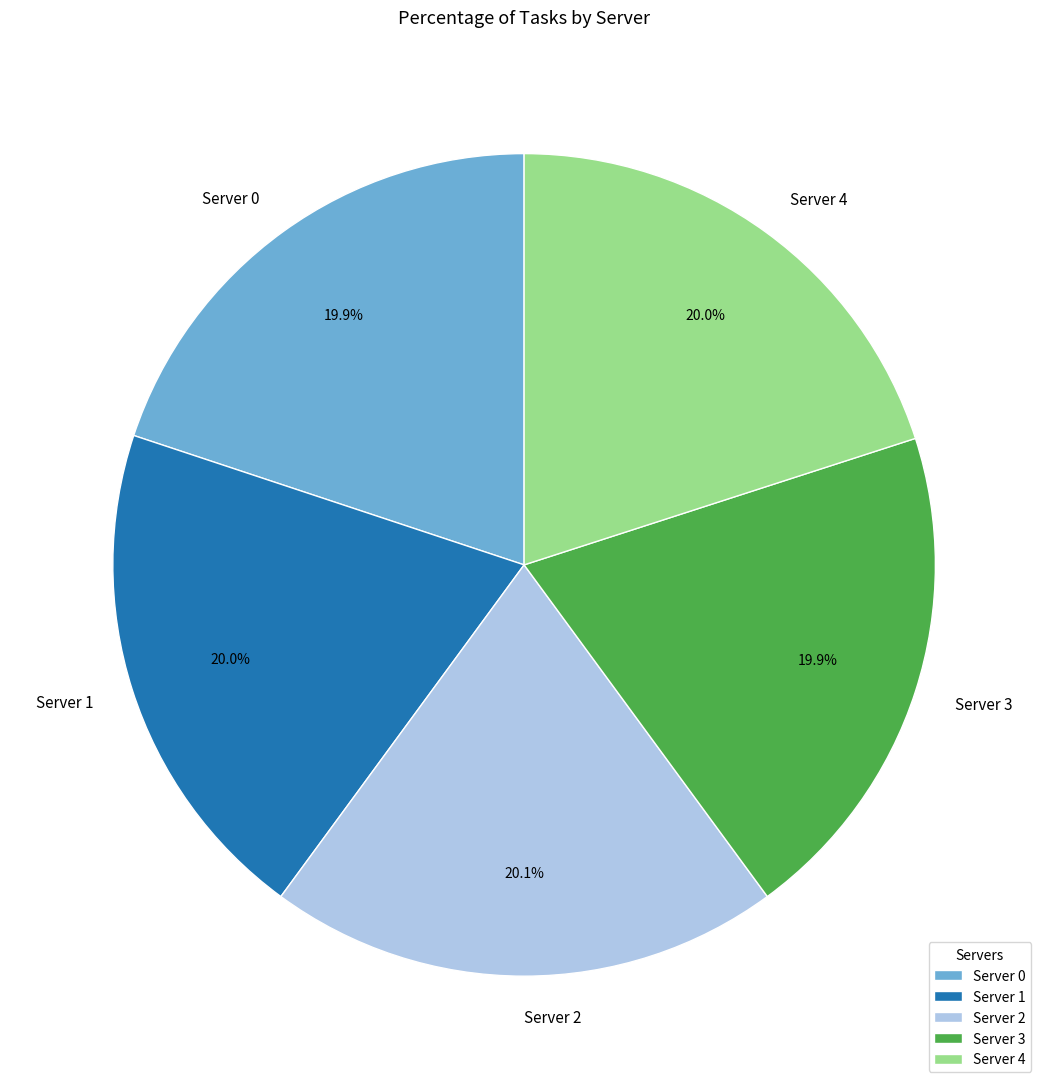

True or false: Server 2 accounts for 20% of the total.

True